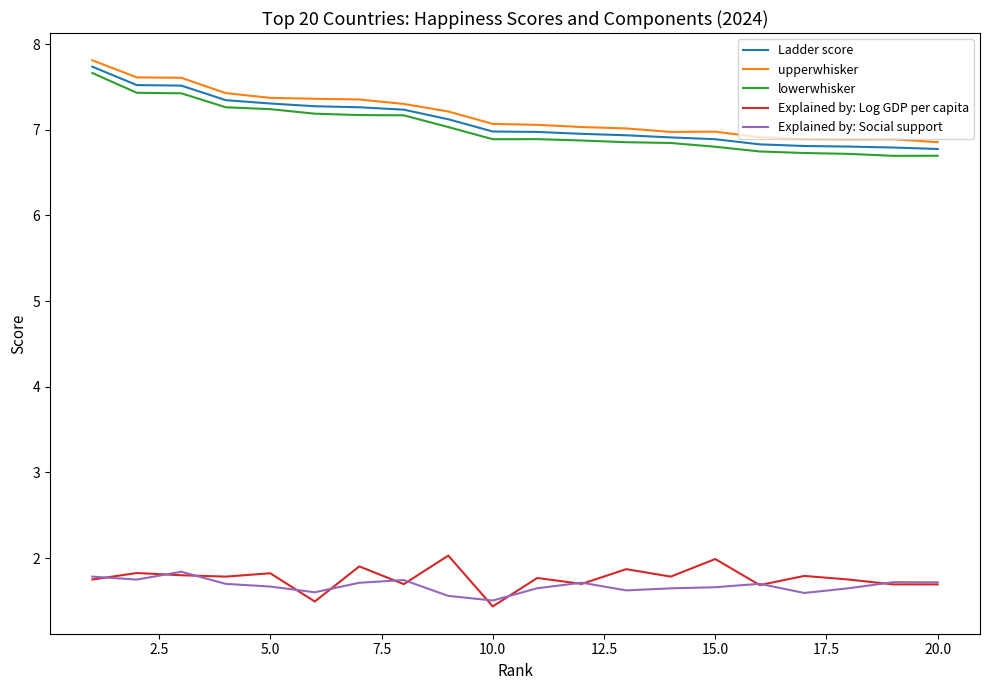

What is the maximum value shown in the chart?

7.8